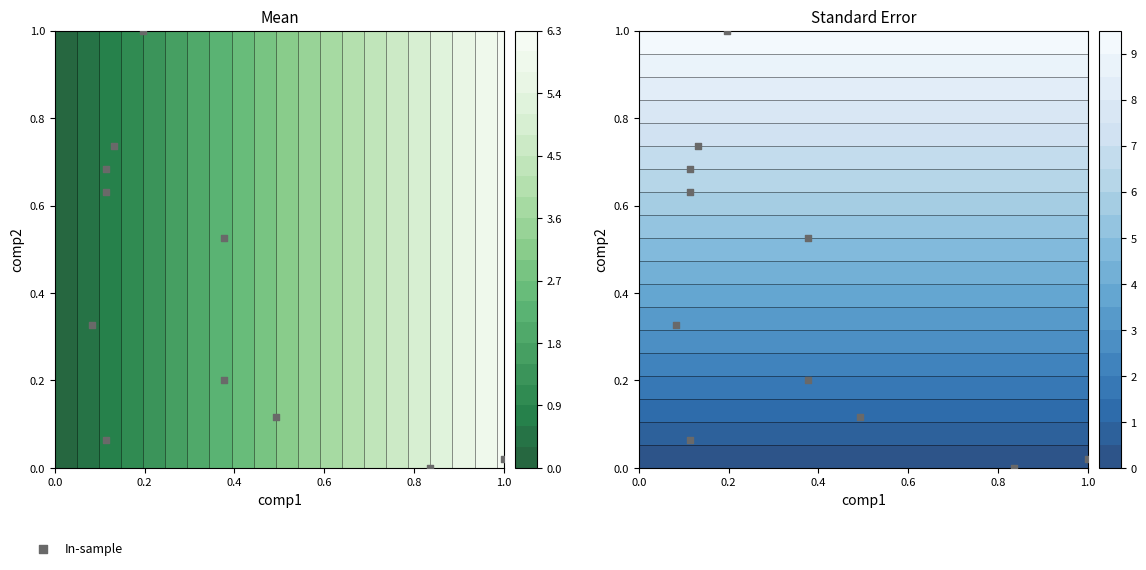

Reading right to left, what are all the values shown in this chart?

0.0	0.3	0.6	0.1	1.0	0.5	0.2	0.7	0.7	0.1	0.0